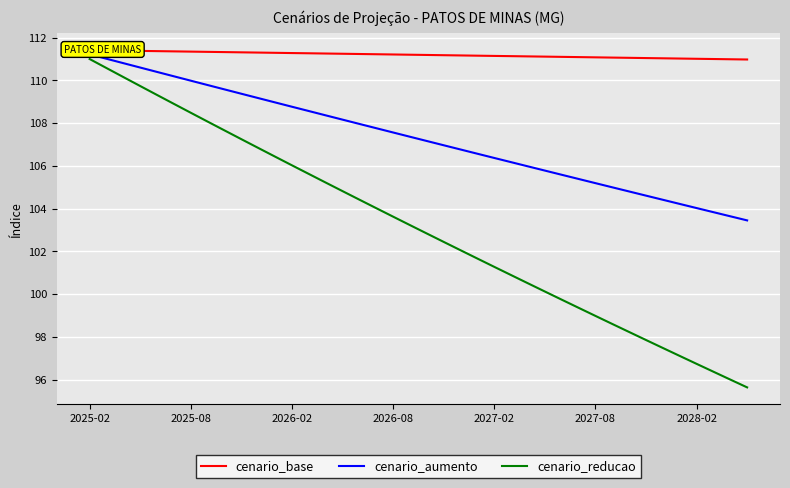

True or false: cenario_reducao has a value of 134.4 at 2028-02.

False